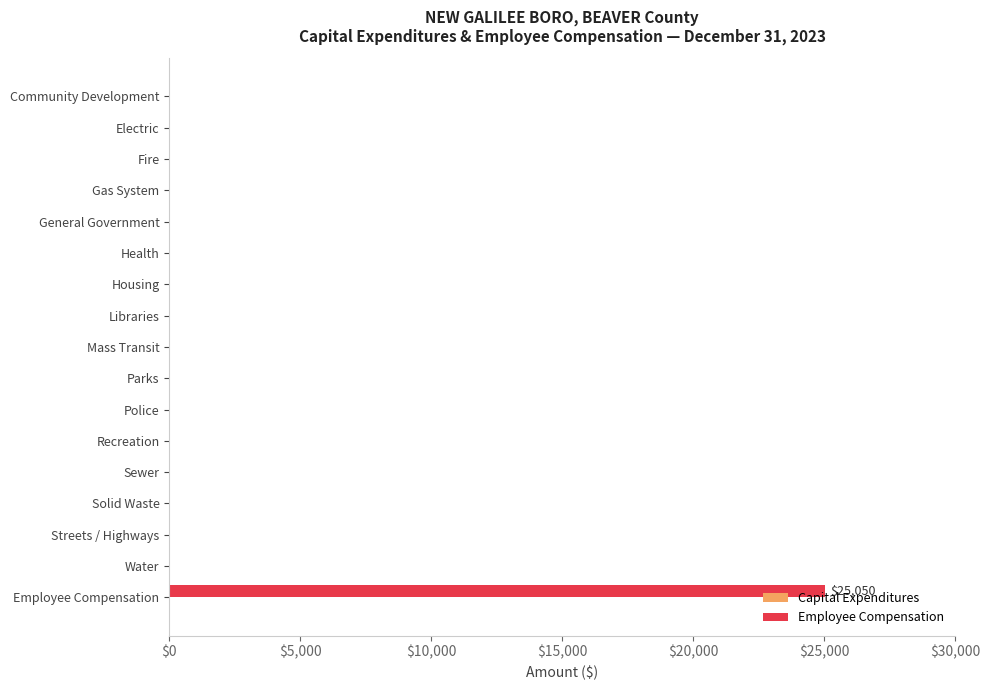

The value at Mass Transit is -16392. True or false?

False